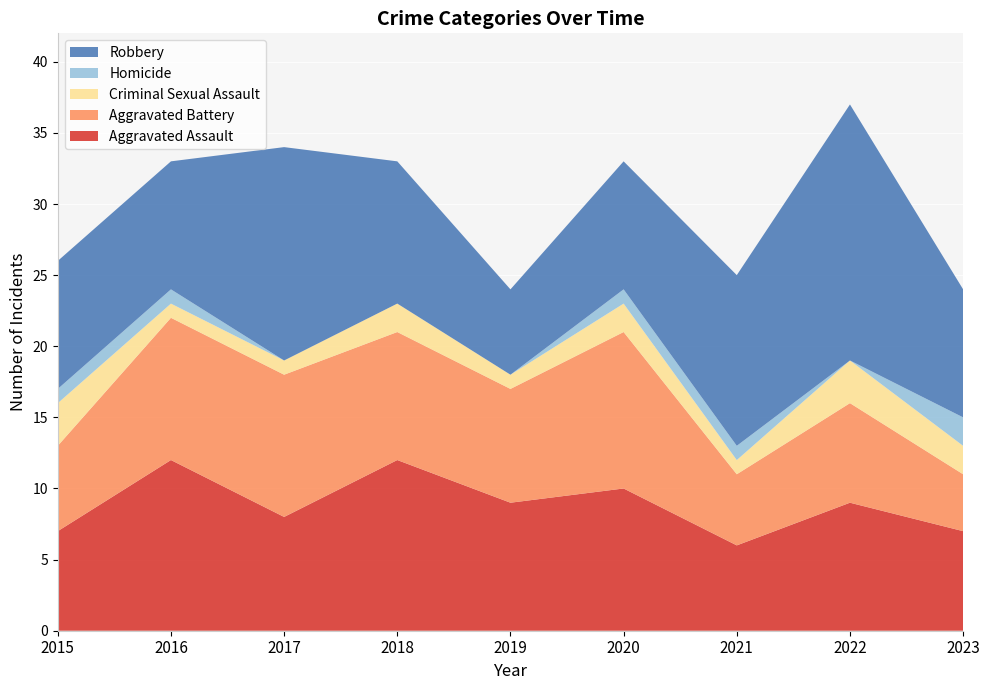

Reading left to right, what are all the values shown in this chart?

Aggravated Assault: 7	12	8	12	9	10	6	9	7
Aggravated Battery: 6	10	10	9	8	11	5	7	4
Criminal Sexual Assault: 3	1	1	2	1	2	1	3	2
Homicide: 1	1	0	0	0	1	1	0	2
Robbery: 9	9	15	10	6	9	12	18	9